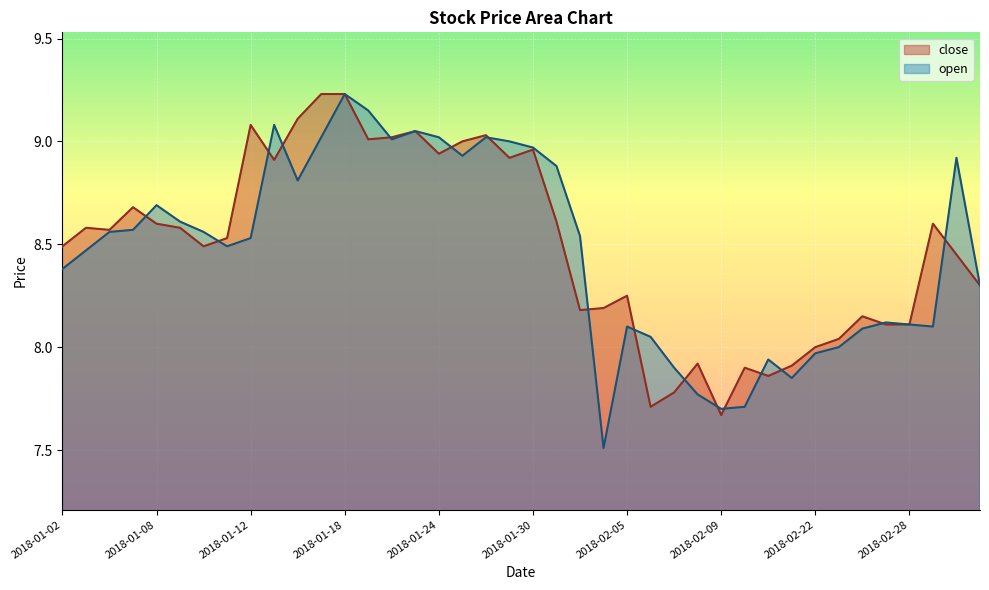

Which series has the largest range (max minus min)?

open